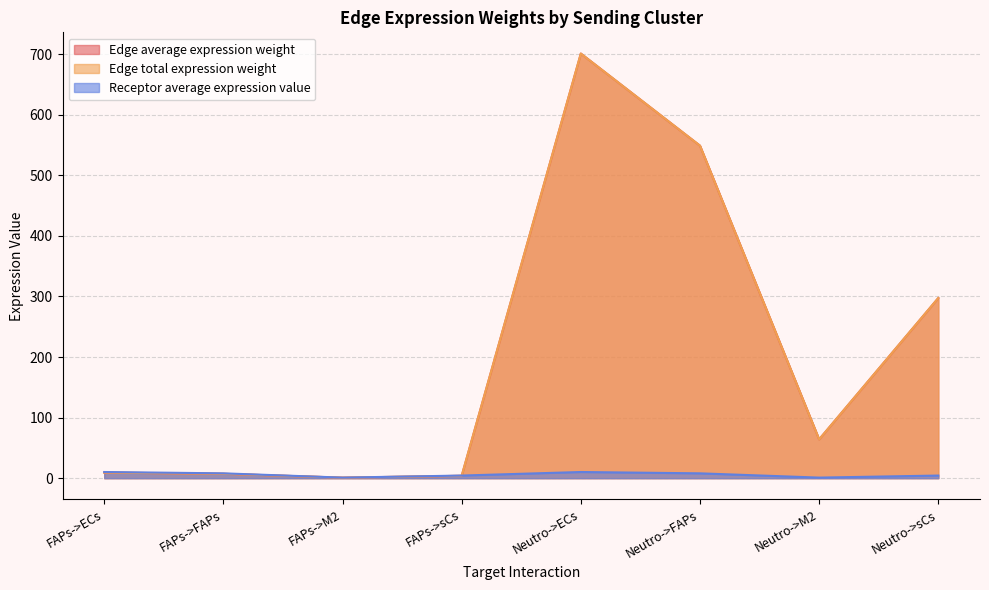

True or false: Edge average expression weight and Edge total expression weight cross at least once.

False